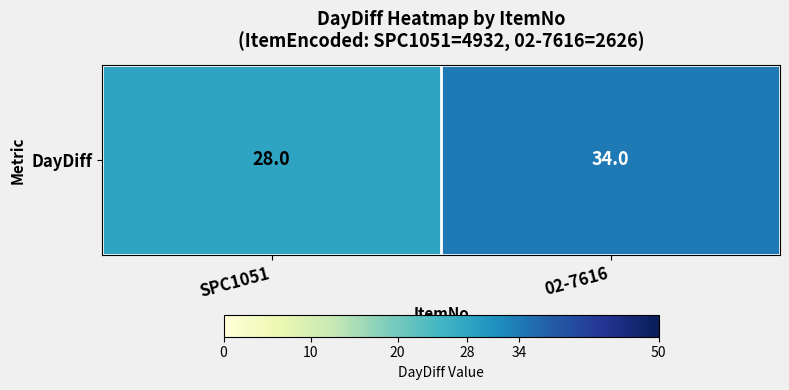

What is the difference between the values at SPC1051 and 02-7616?

6